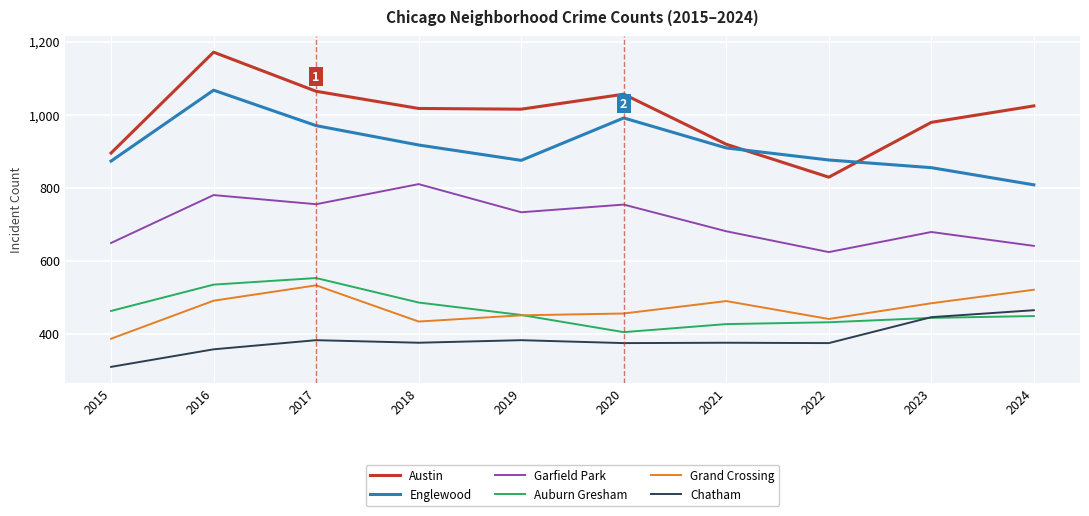

In Englewood, how many points are lower than both neighbors (excluding endpoints)?

1